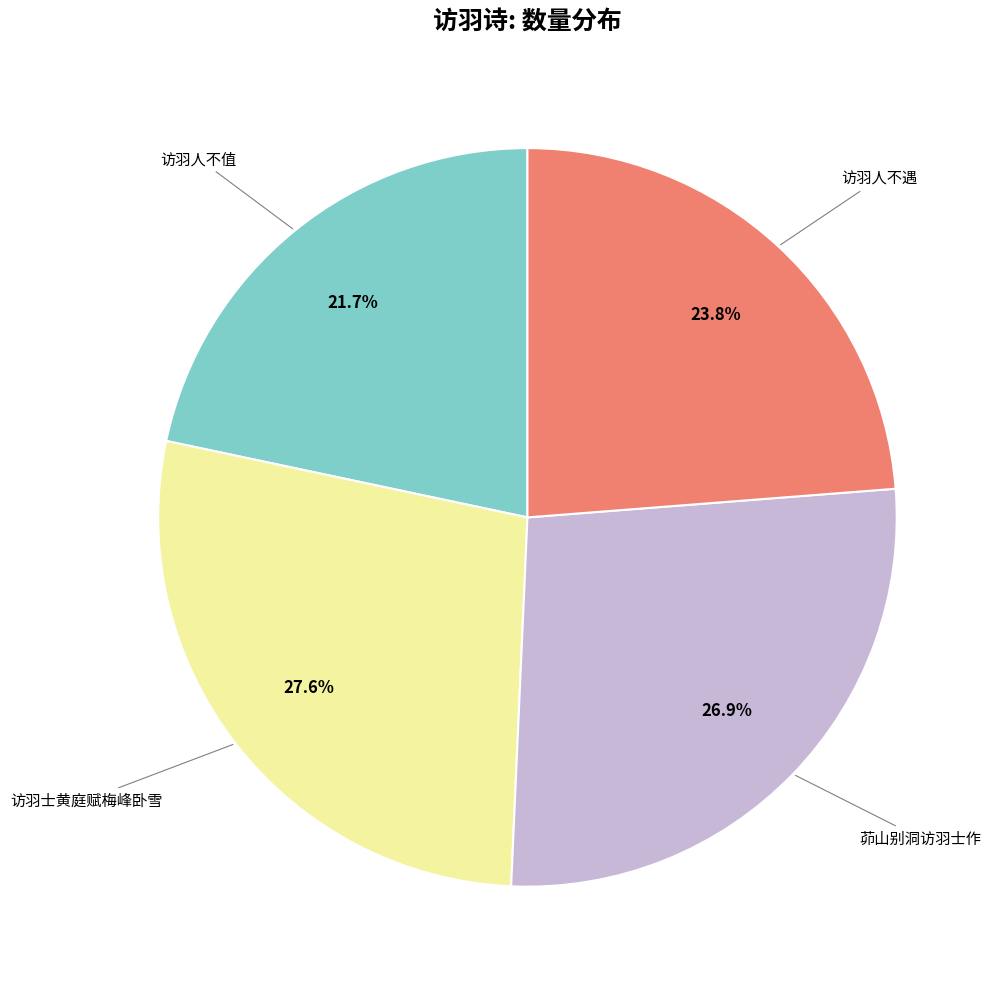

Is there any slice that represents more than half of the pie?

No